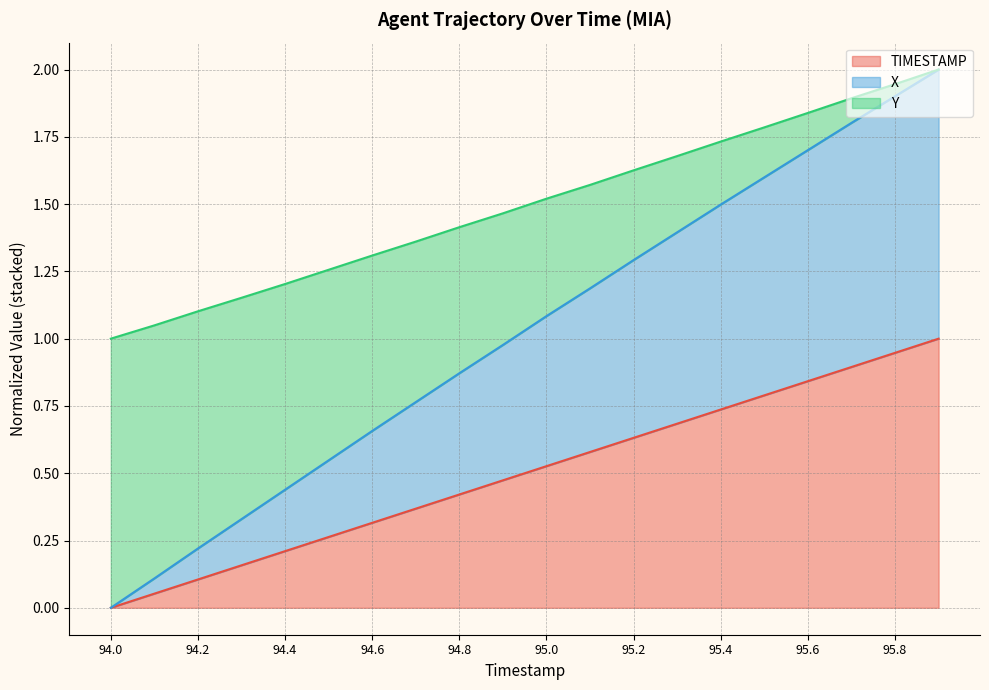

True or false: Y has a value of 1.0 at 95.9.

False